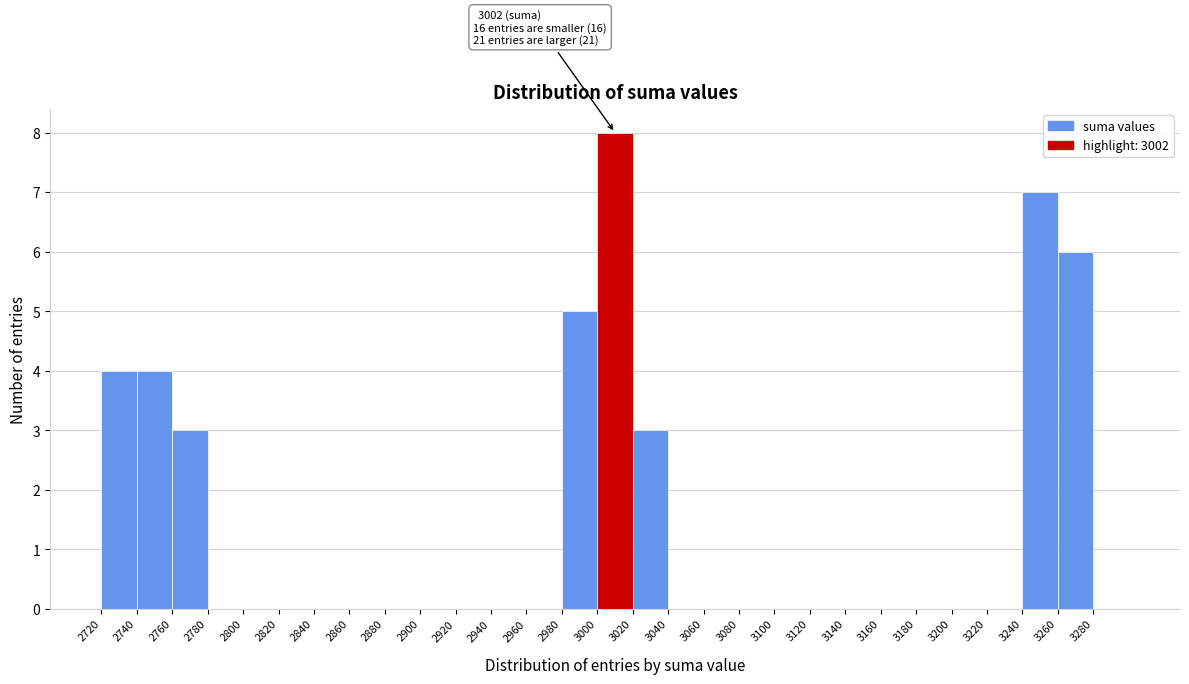

Which range on the x-axis has the tallest bar?

3000 to 3020